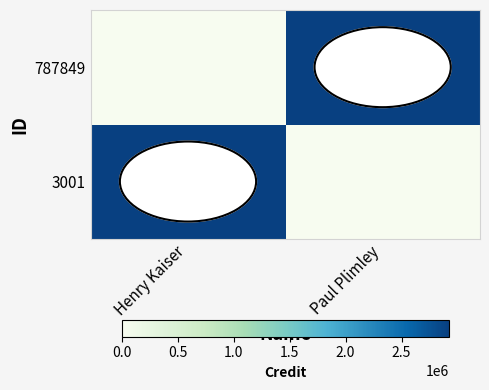

Reading left to right, extract all data points from this chart.

3001: Henry Kaiser=2921832	Paul Plimley=0
787849: Henry Kaiser=0	Paul Plimley=2921832